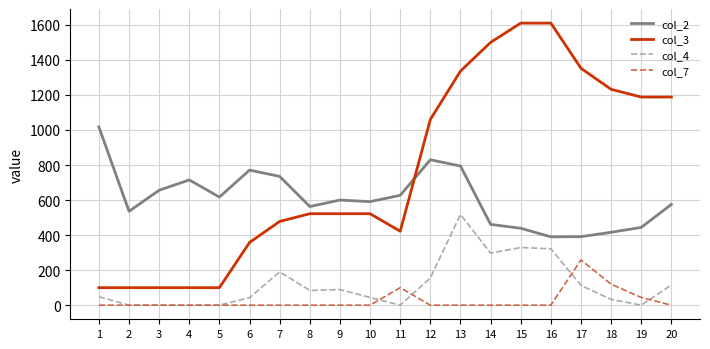

True or false: col_2 and col_4 intersect in this chart.

False